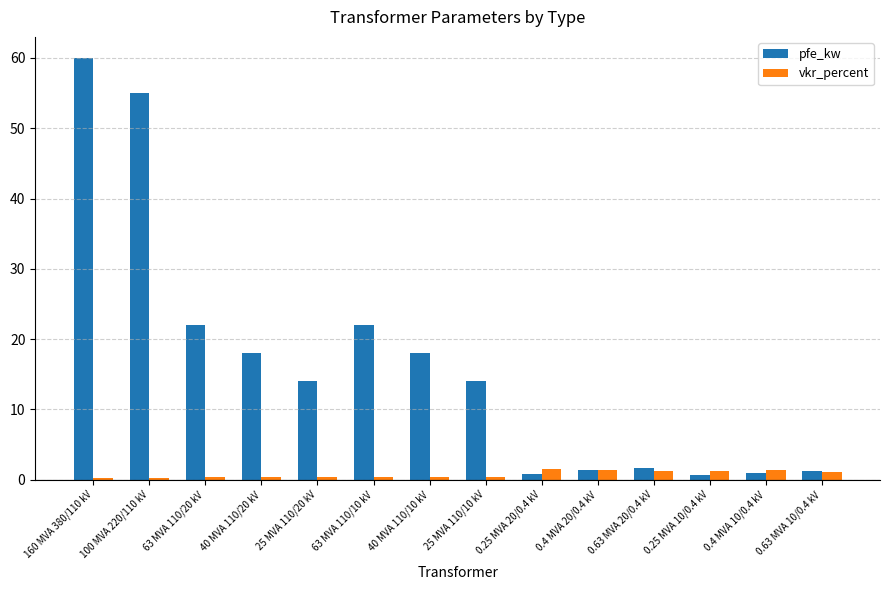

What is the spread (max minus min) of values at 40 MVA 110/20 kV?

17.7